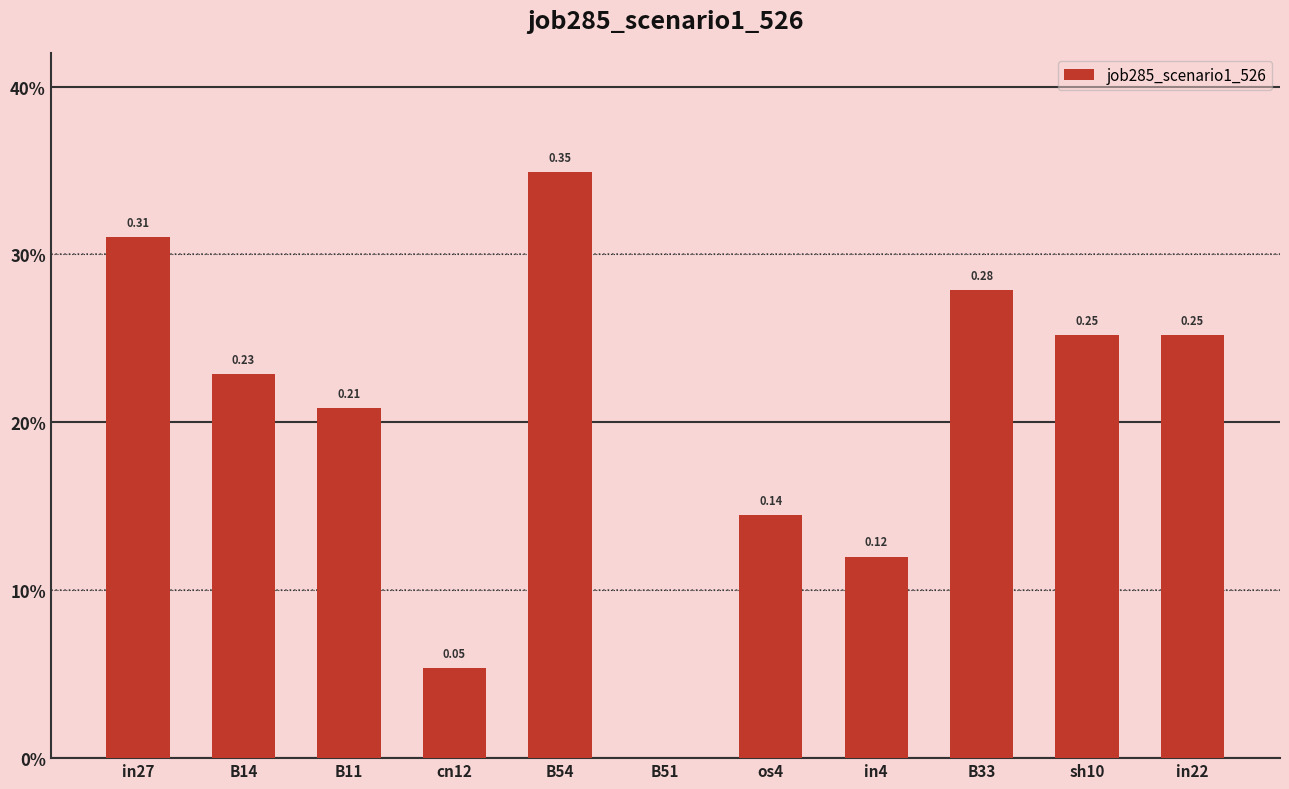

True or false: the data shows 0.4 at in22.

False